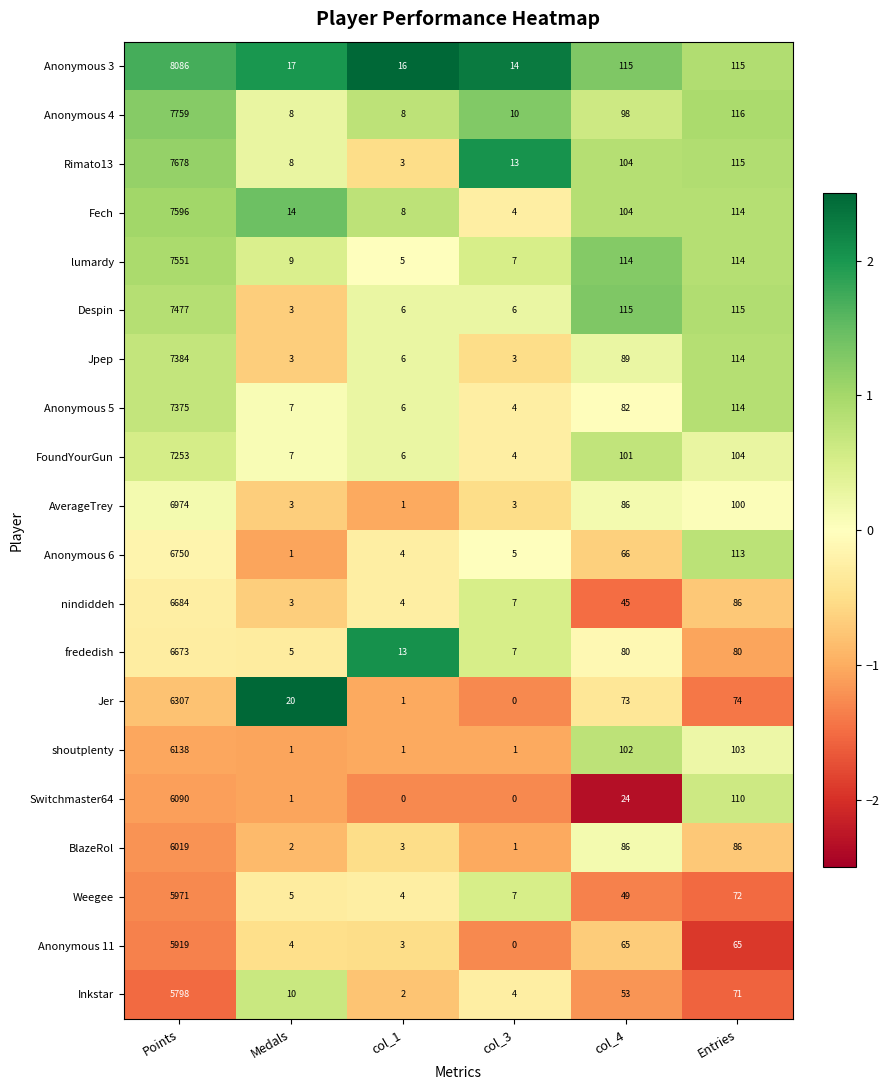

Is it true that Jpep equals 7384 at Points?

True